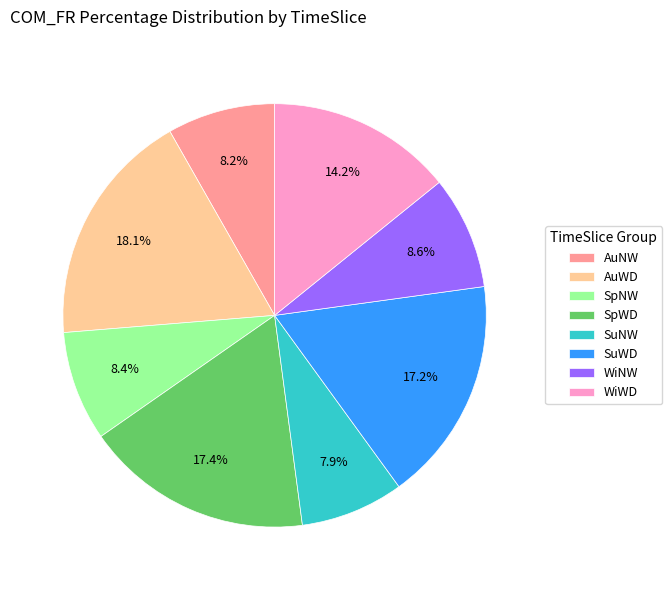

Is the sum of SuWD and SpWD greater than half?

No